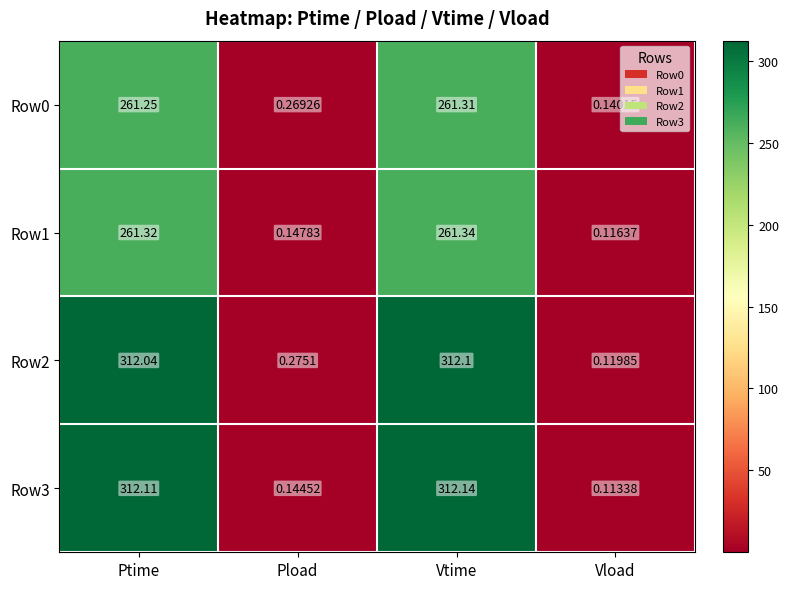

How many categories are shown in the chart?

4